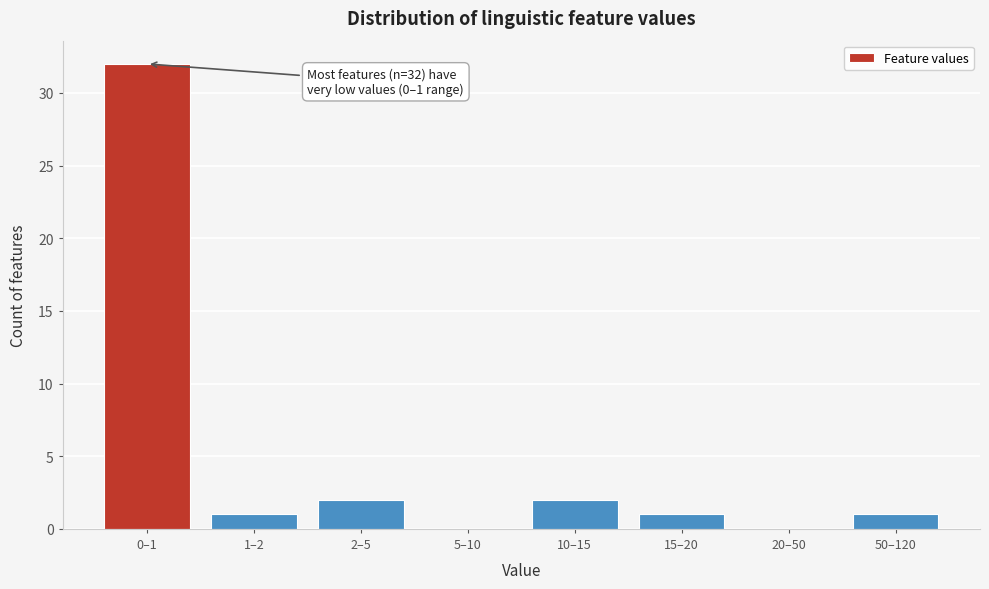

Reading right to left, transcribe all the data shown in this chart.

50–120=1	20–50=0	15–20=1	10–15=2	5–10=0	2–5=2	1–2=1	0–1=32